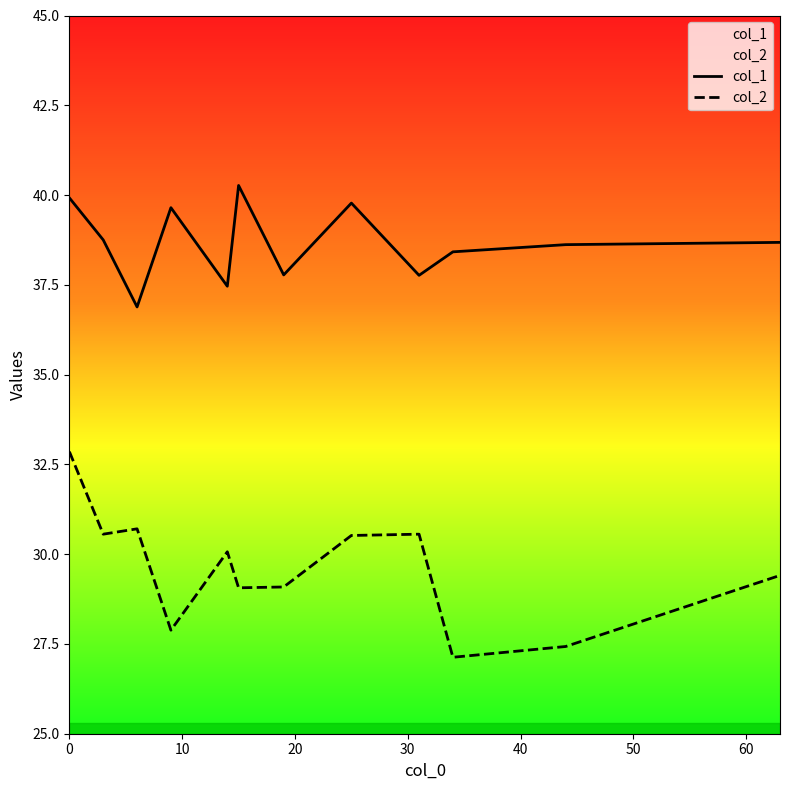

True or false: col_2 and col_1 intersect in this chart.

False